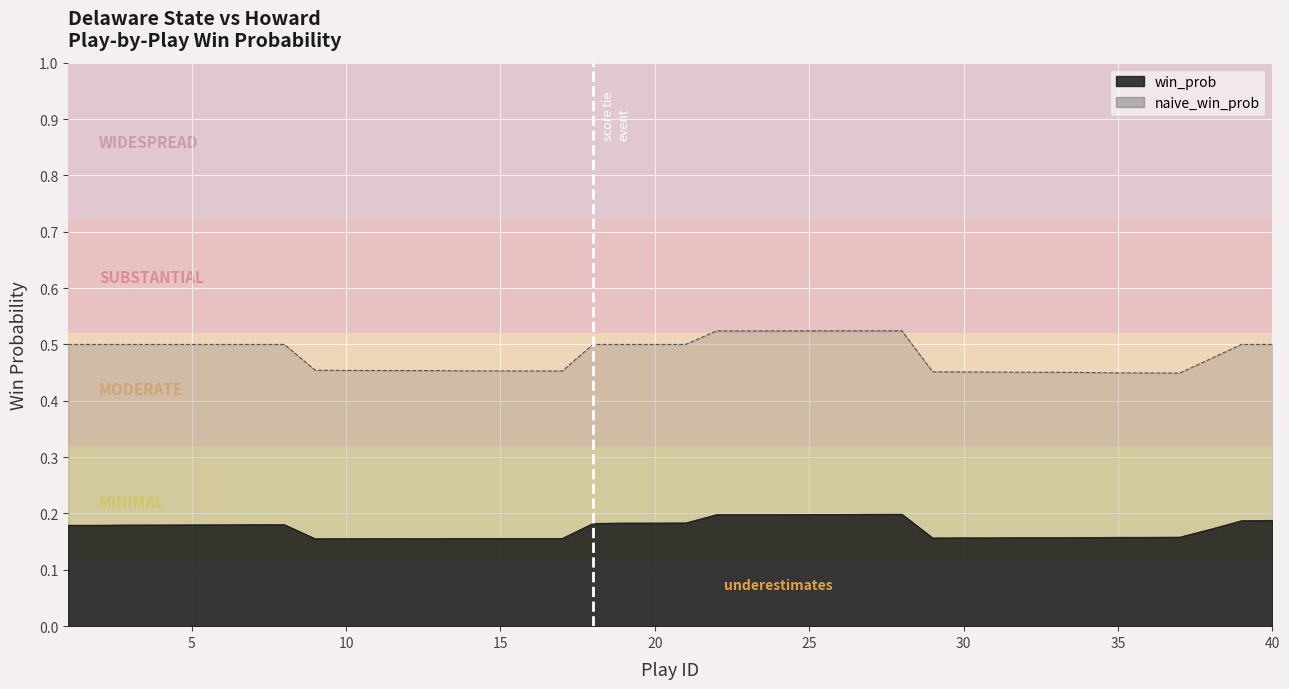

Reading left to right, what are all the values shown in this chart?

win_prob: 0.2	0.2	0.2	0.2	0.2	0.2	0.2	0.2	0.2	0.2	0.2	0.2	0.2	0.2	0.2	0.2	0.2	0.2	0.2	0.2	0.2	0.2	0.2	0.2	0.2	0.2	0.2	0.2	0.2	0.2	0.2	0.2	0.2	0.2	0.2	0.2	0.2	0.2	0.2	0.2
naive_win_prob: 0.5	0.5	0.5	0.5	0.5	0.5	0.5	0.5	0.5	0.5	0.5	0.5	0.5	0.5	0.5	0.5	0.5	0.5	0.5	0.5	0.5	0.5	0.5	0.5	0.5	0.5	0.5	0.5	0.5	0.5	0.5	0.5	0.5	0.5	0.4	0.4	0.4	0.5	0.5	0.5